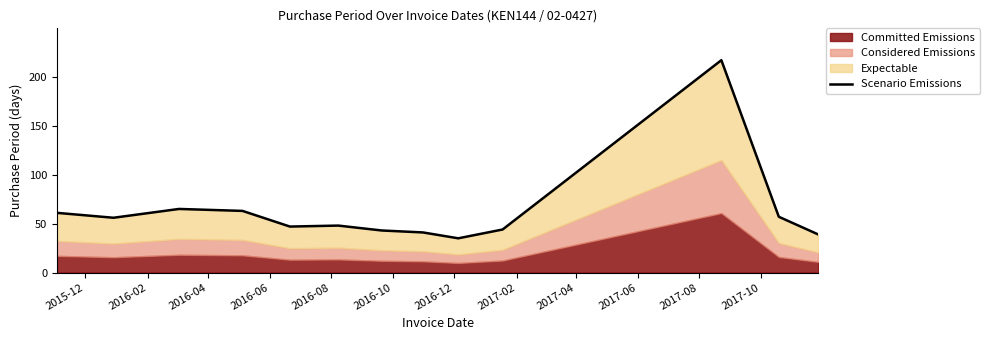

How many points are lower than both their immediate neighbors (excluding endpoints)?

3